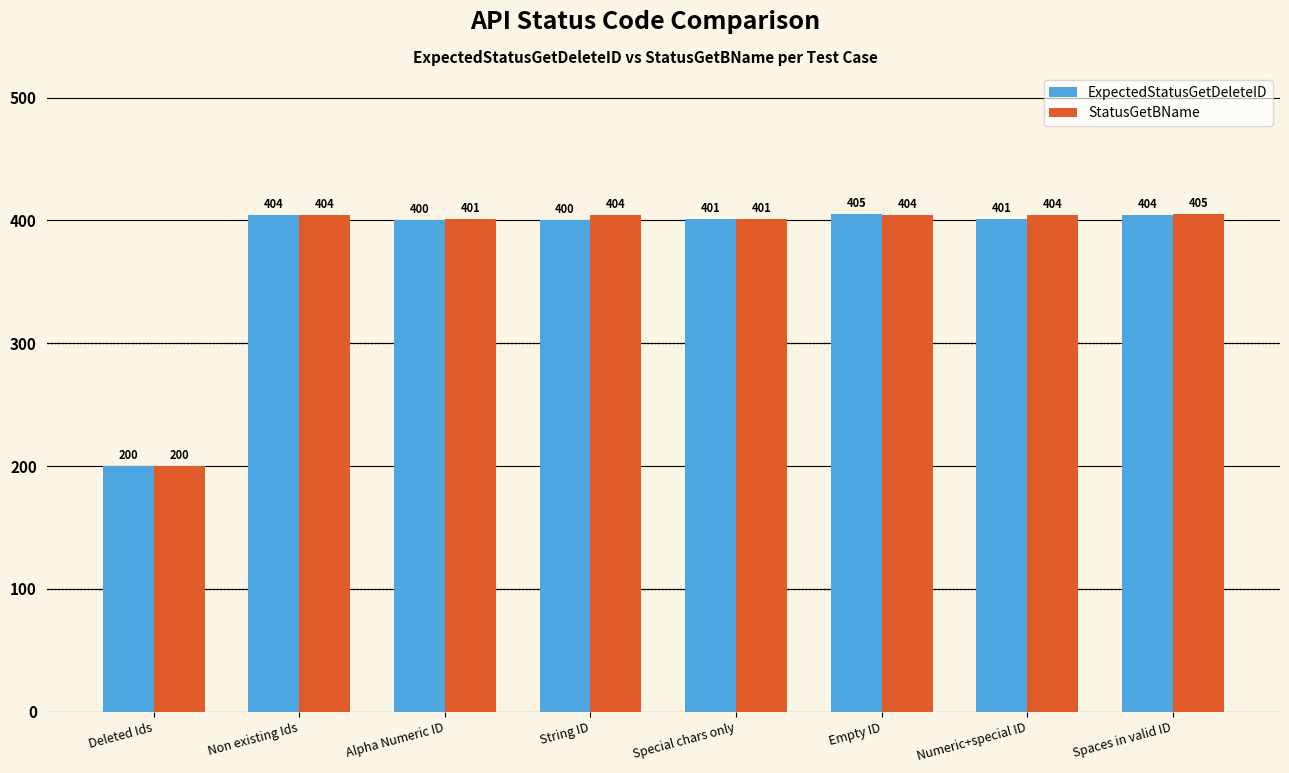

What are all the series names shown in the legend?

ExpectedStatusGetDeleteID, StatusGetBName